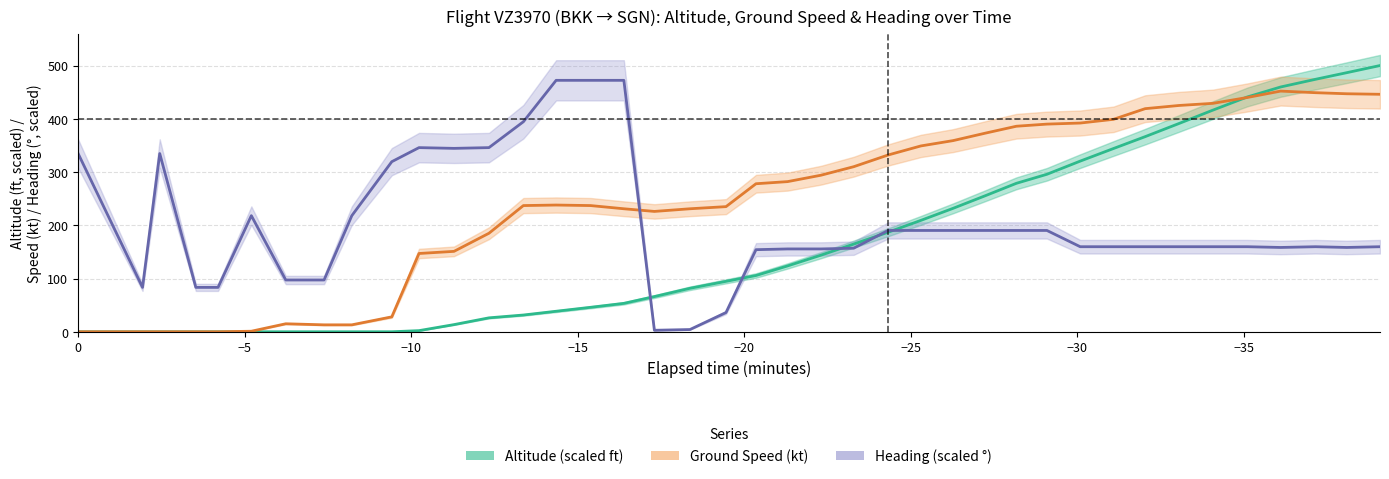

How many interior local valleys does the Ground Speed (kt) series have?

1